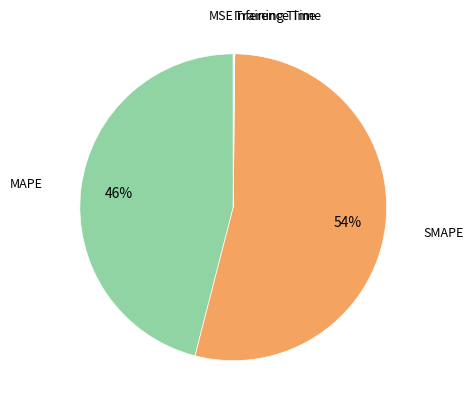

Which category accounts for the majority?

SMAPE